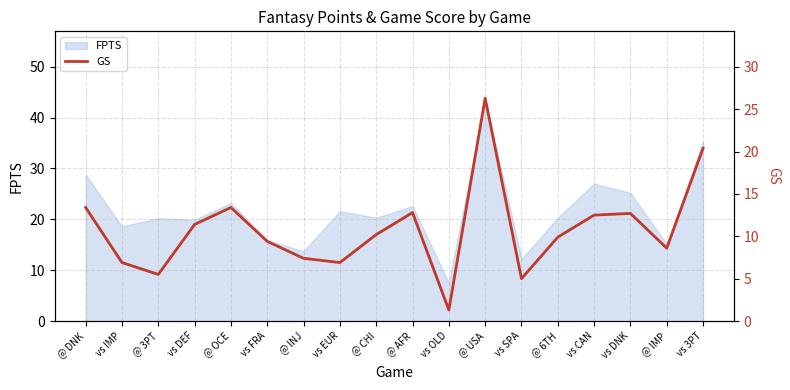

Approximately how many times larger is the value at vs DNK compared to vs OLD?

9.8